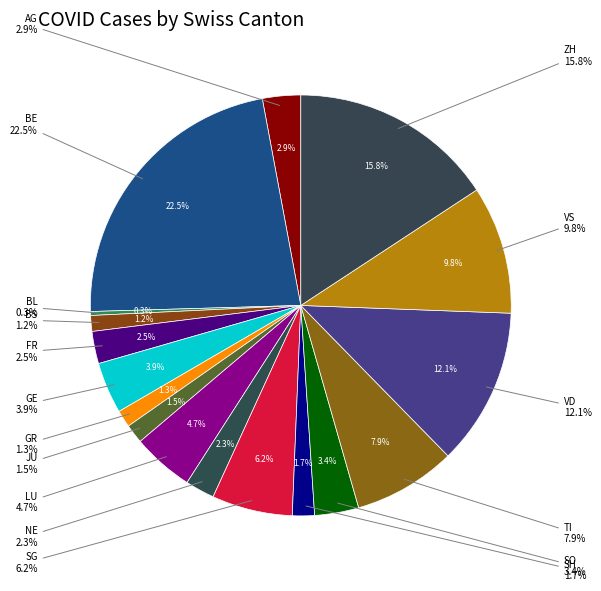

How many slices are in this pie chart?

17